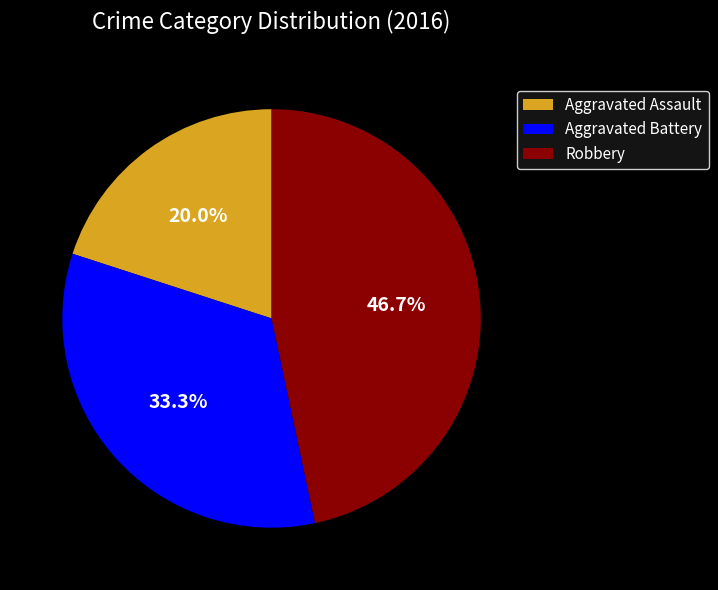

What portion of the pie excludes Robbery?

53.3%